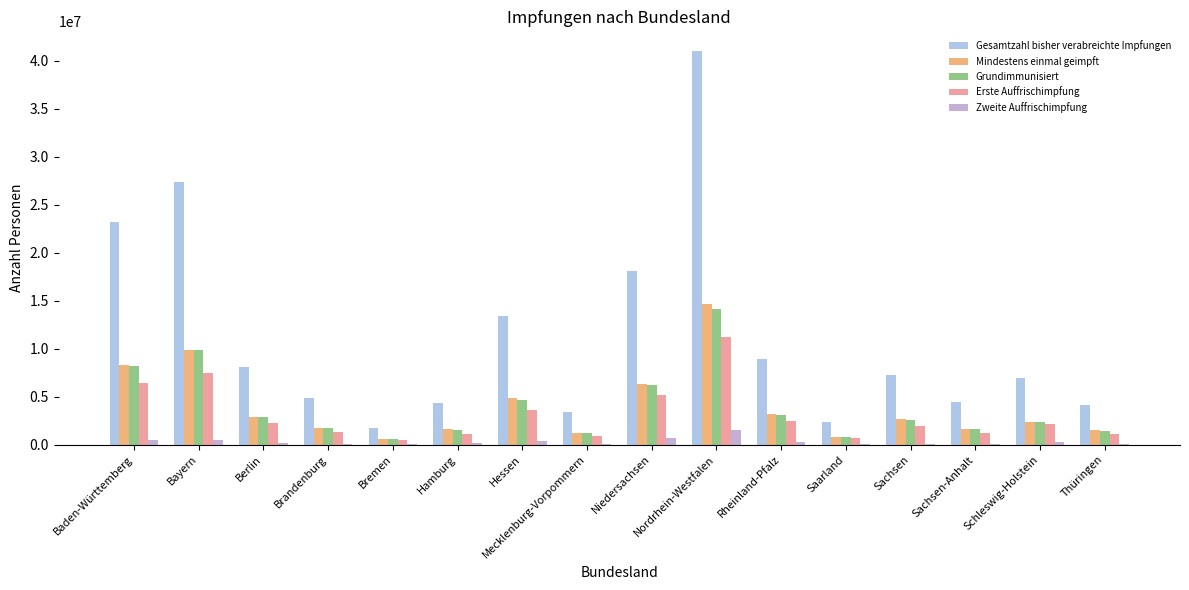

How many data points does each series have?

16